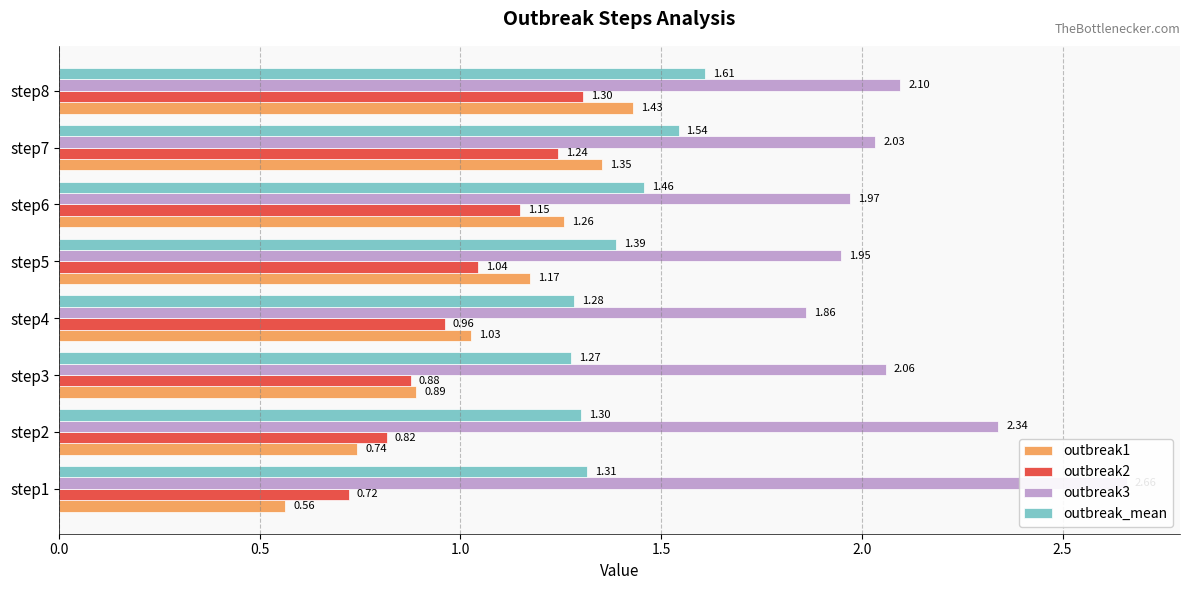

Does the chart contain stacked bars?

No